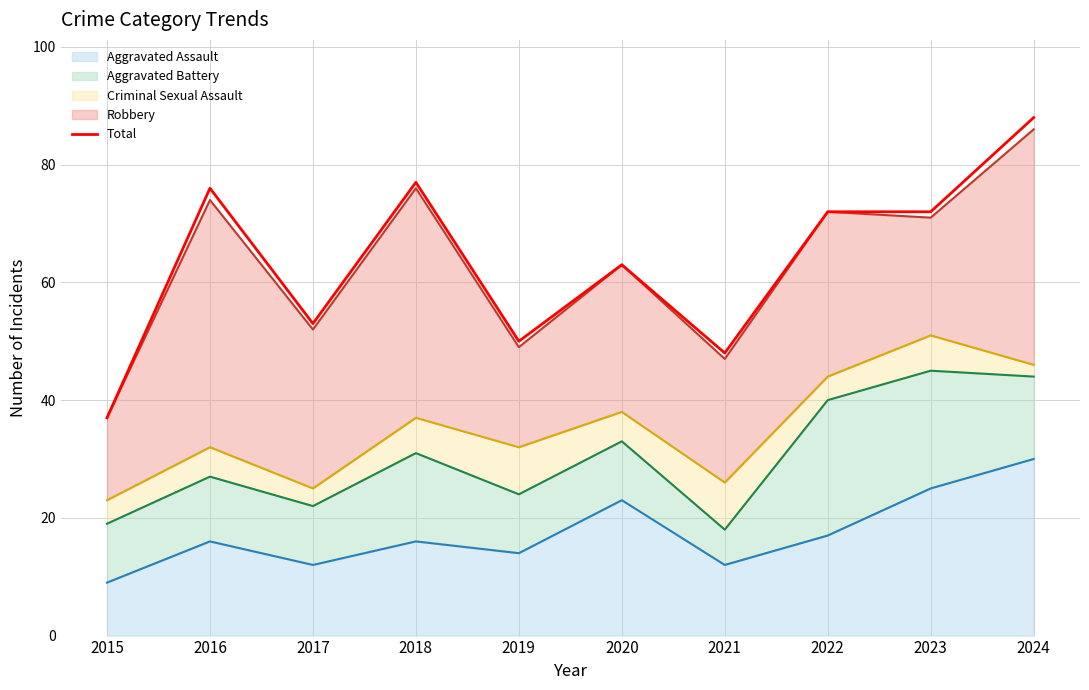

Rank the categories by value from lowest to highest.

2015, 2021, 2019, 2017, 2020, 2022, 2023, 2016, 2018, 2024